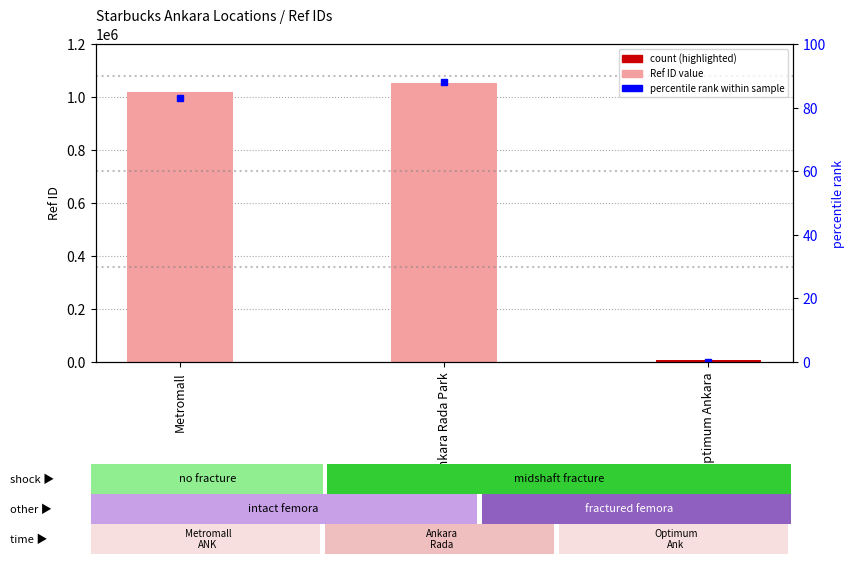

What is the maximum value shown in the chart?

1051325